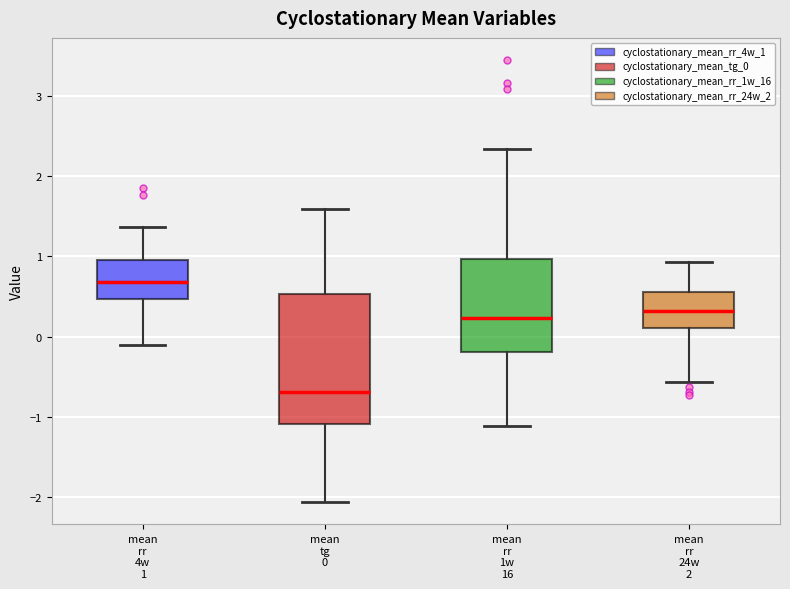

Where does the lower whisker of the box for mean rr 4w 1 end on the y-axis? The values are not printed on the chart, so give them approximately, as read against the axis.

-0.1